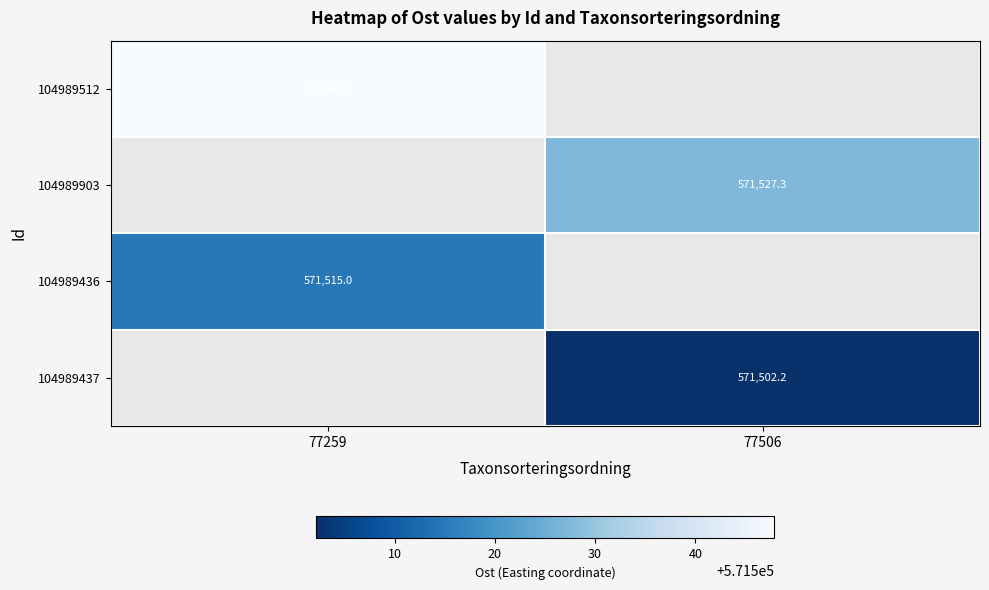

Is the value of 104989437 at 77506 greater than the value of 104989436 at 77259?

No